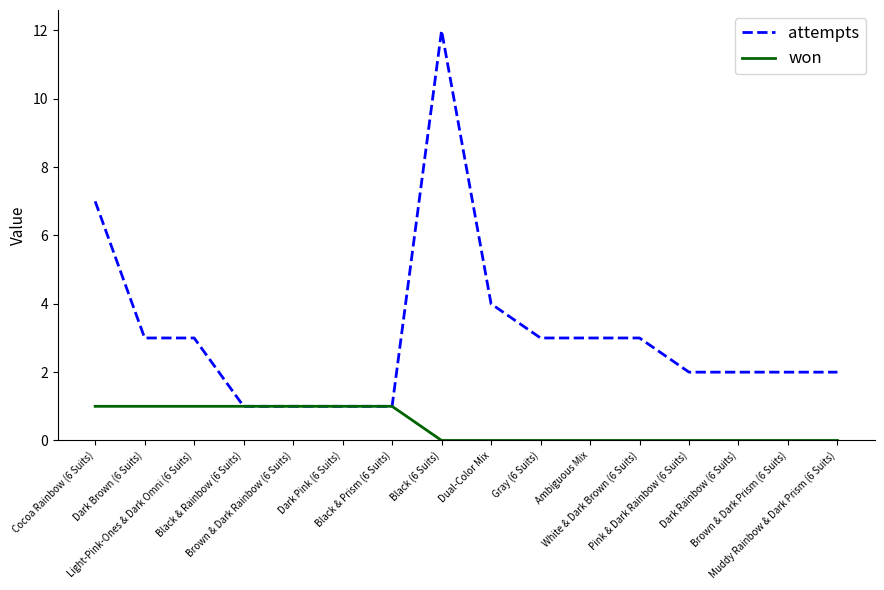

Which series has the largest total across all categories?

attempts